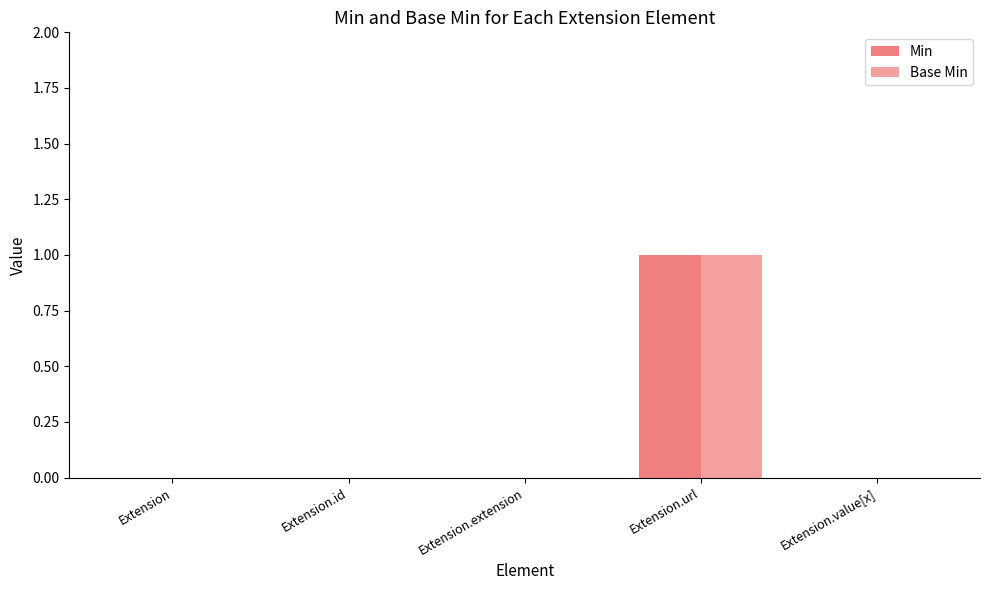

What is the maximum value for Min?

1